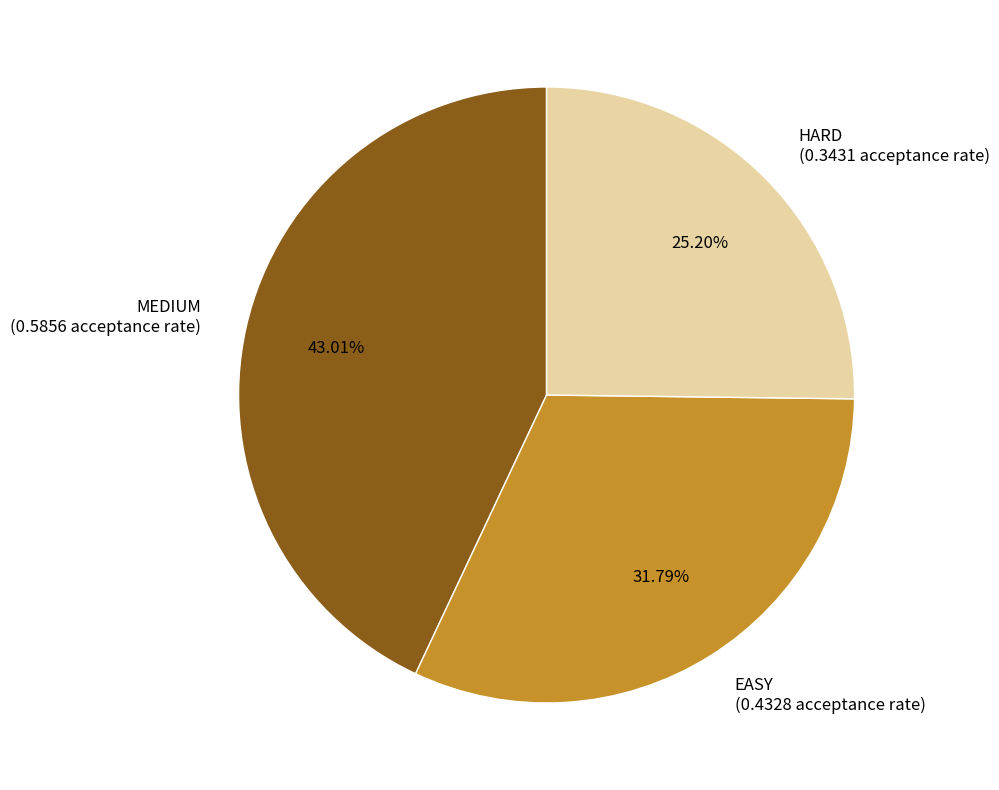

To the nearest percent, what is the difference between the largest and smallest slice percentages?

18%